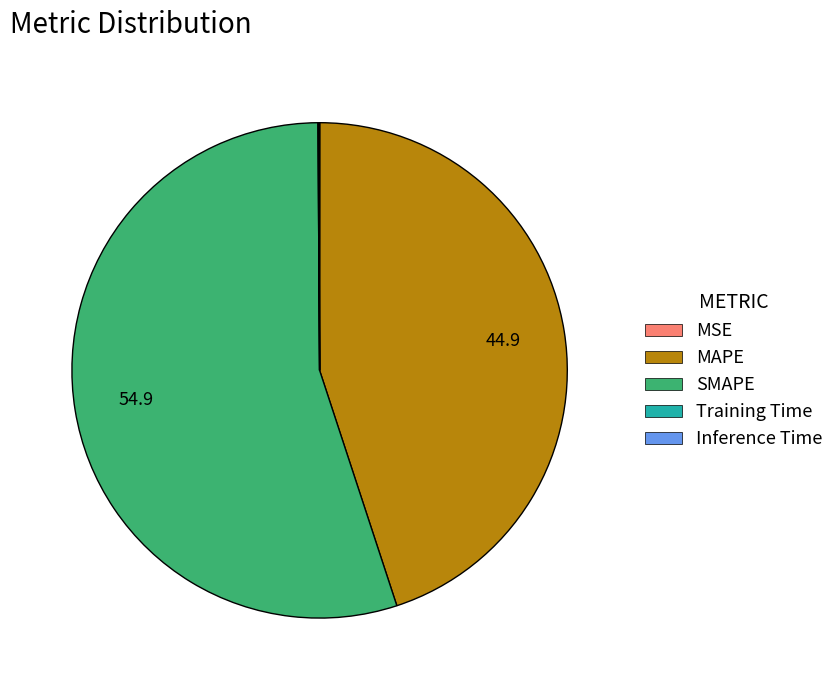

True or false: SMAPE accounts for 55% of the total.

True